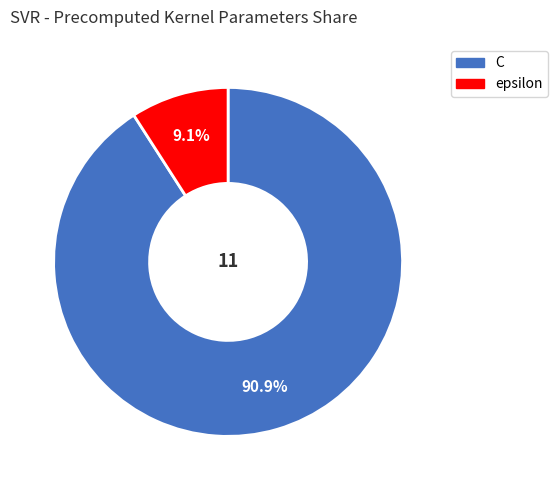

To the nearest percent, what portion does C represent?

91%